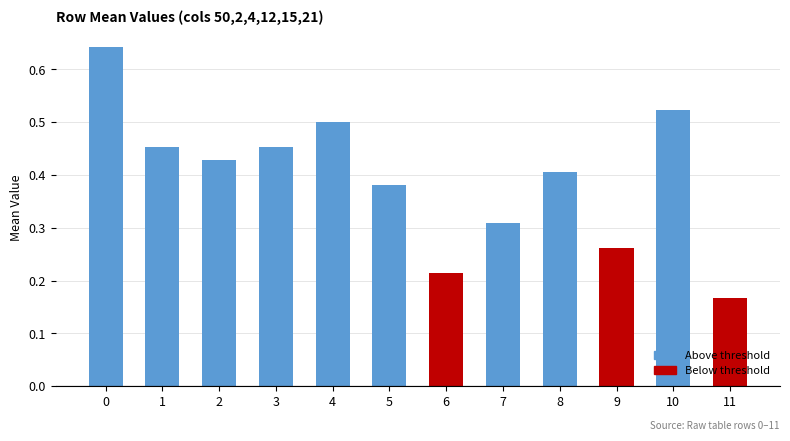

True or false: the data shows 0.5 at 3.

True